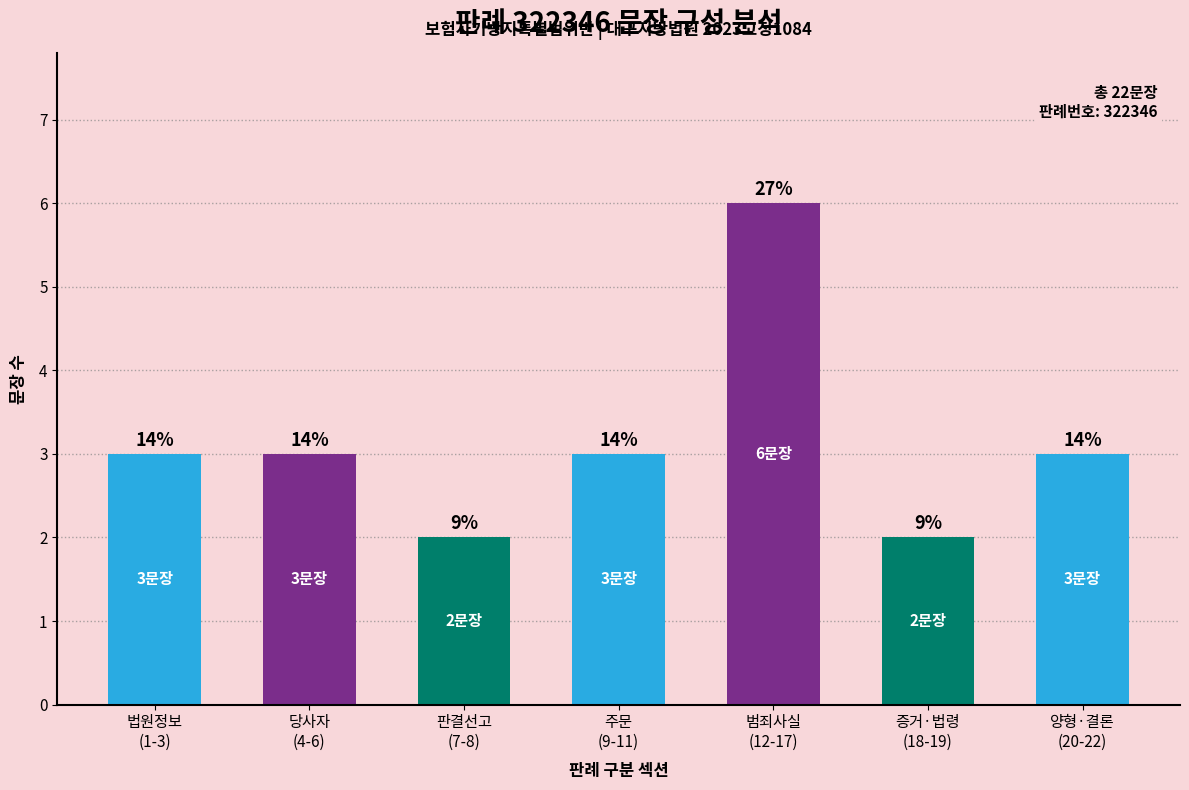

What is the value of the 5th bar from the left?

6